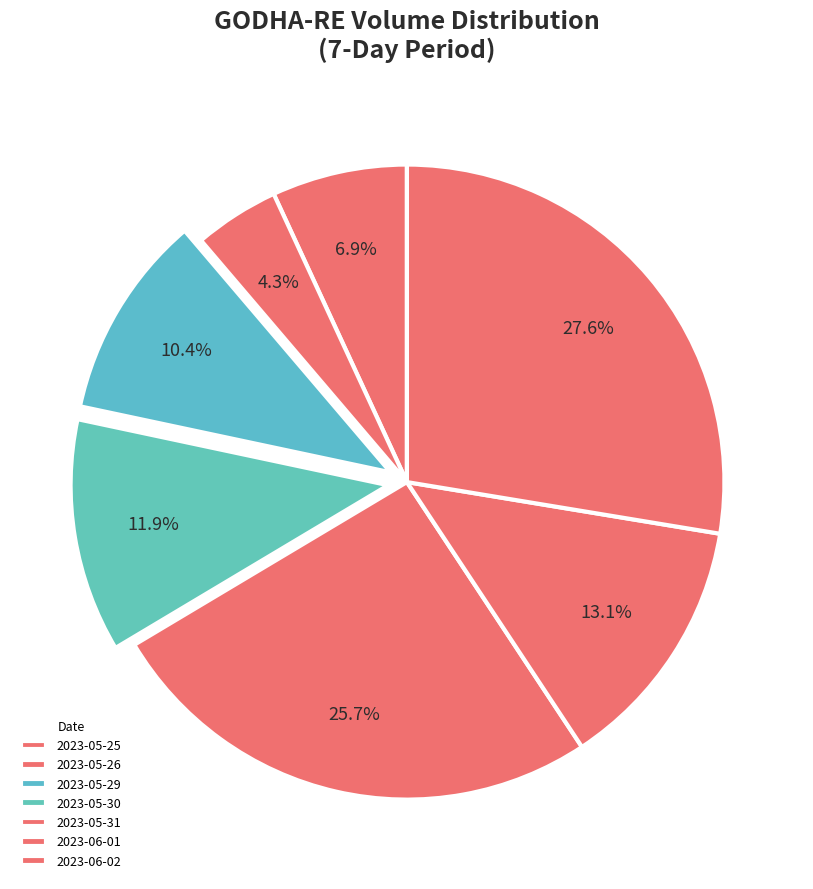

To the nearest percent, what is the difference between the largest and smallest slice percentages?

23%